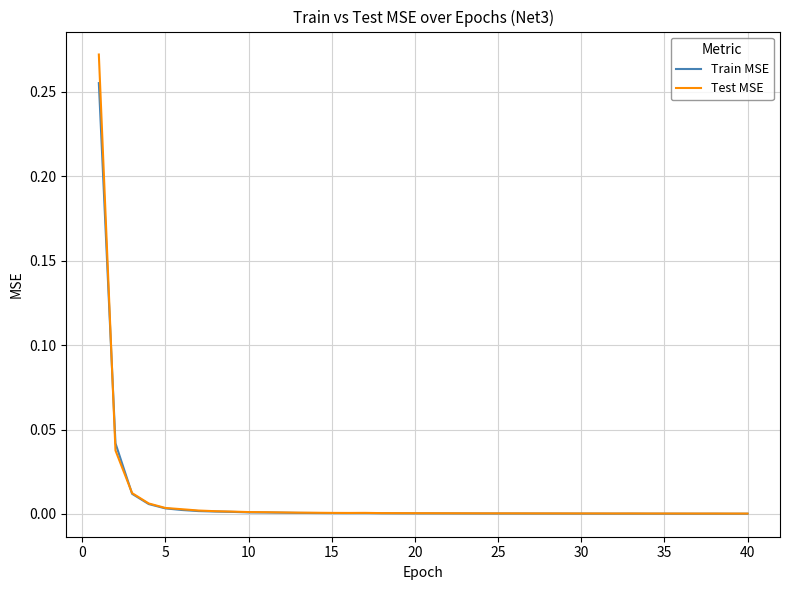

In Train MSE, how many points are lower than both neighbors (excluding endpoints)?

4